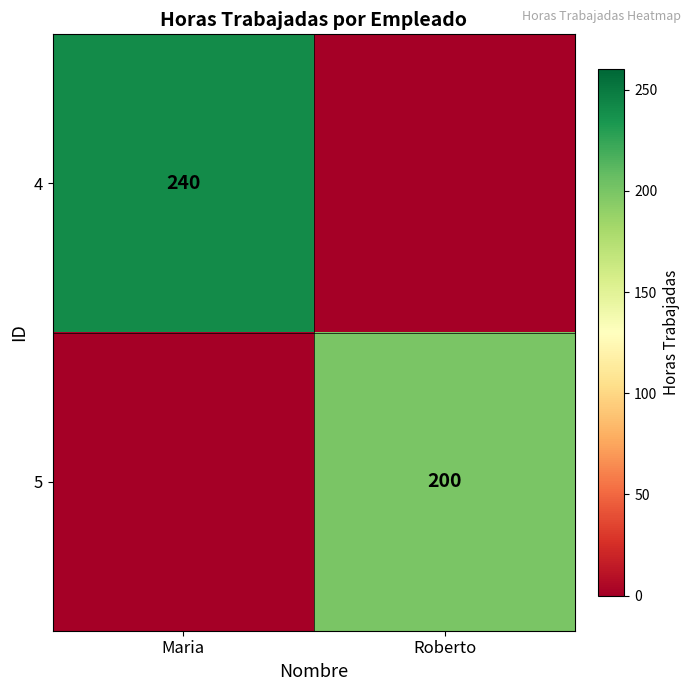

The value of 4 at Maria is 78. True or false?

False